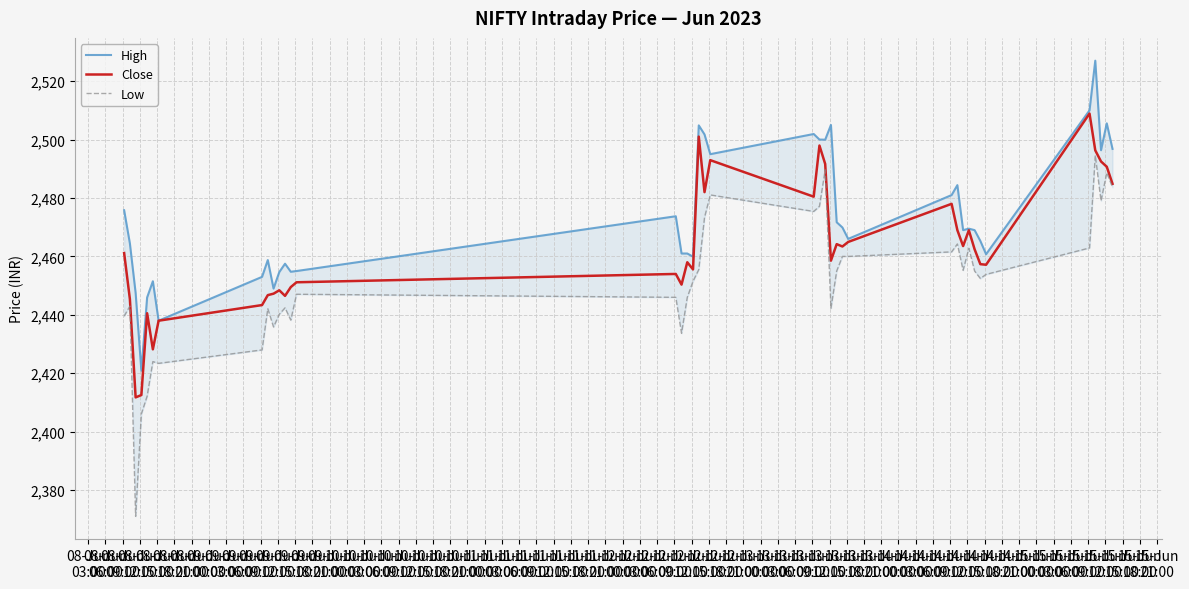

What is the lowest value of the Close series?

2411.8